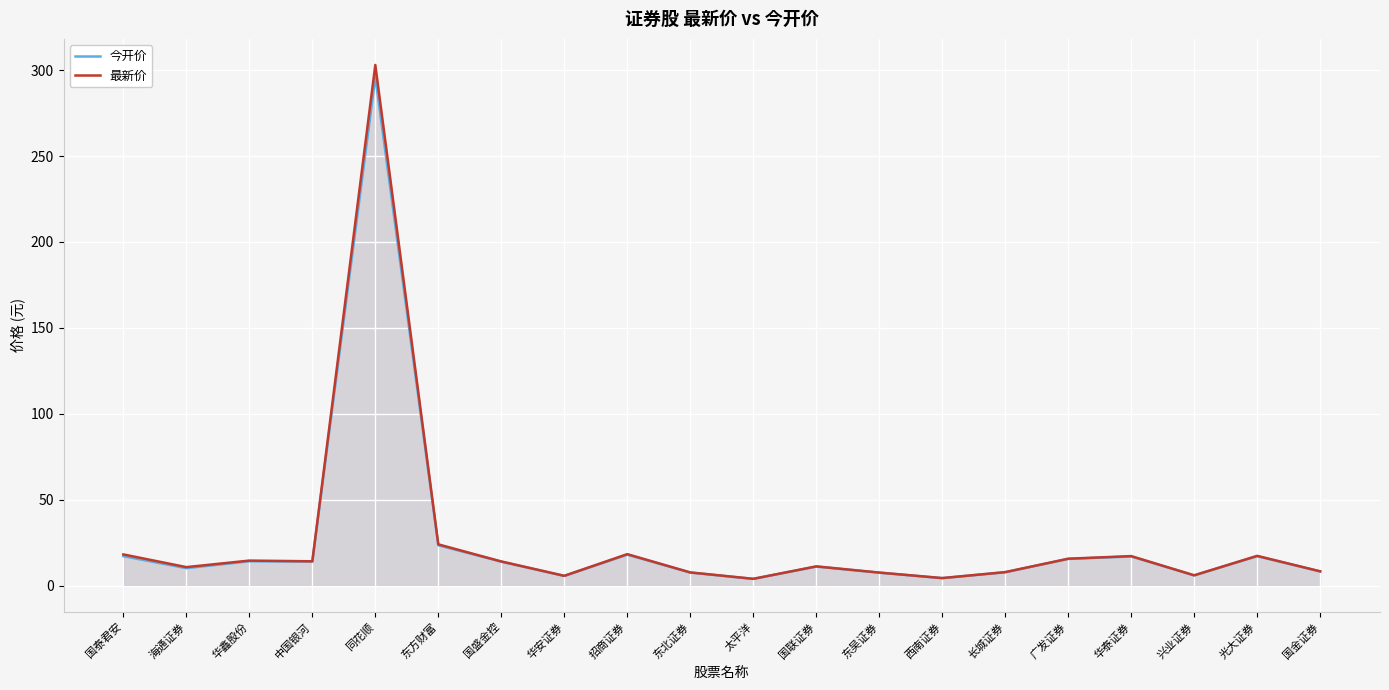

Count the number of categories in the chart.

20